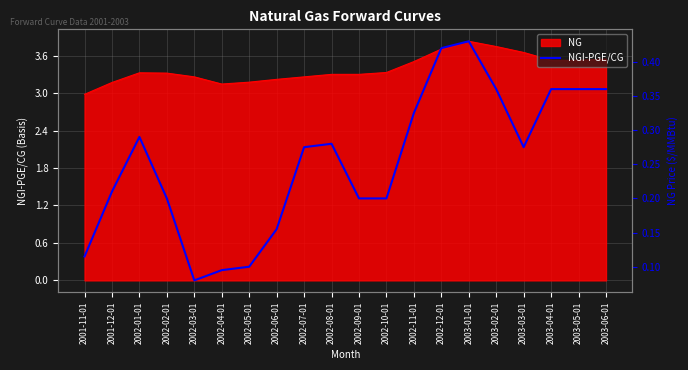

What position from the left is 2003-04-01?

18